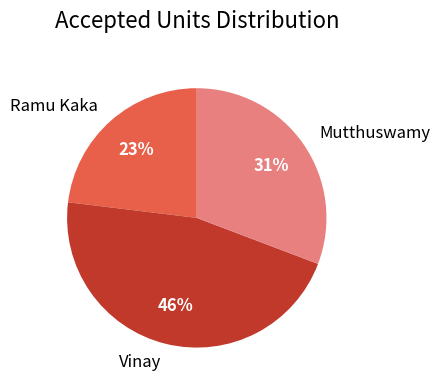

Count the number of slices in the pie.

3